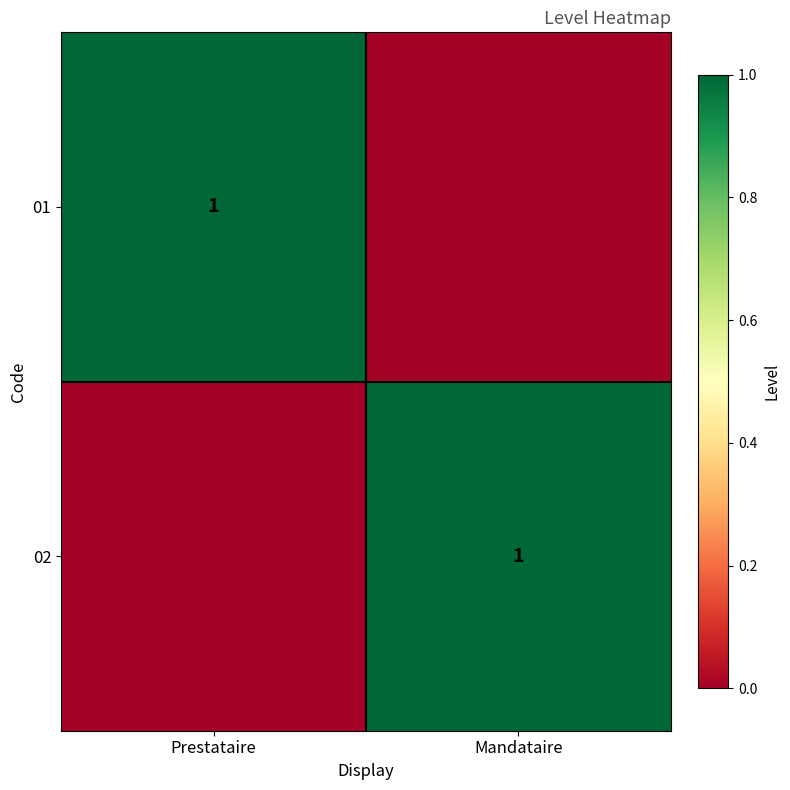

The value of 01 at Prestataire is 1. True or false?

True